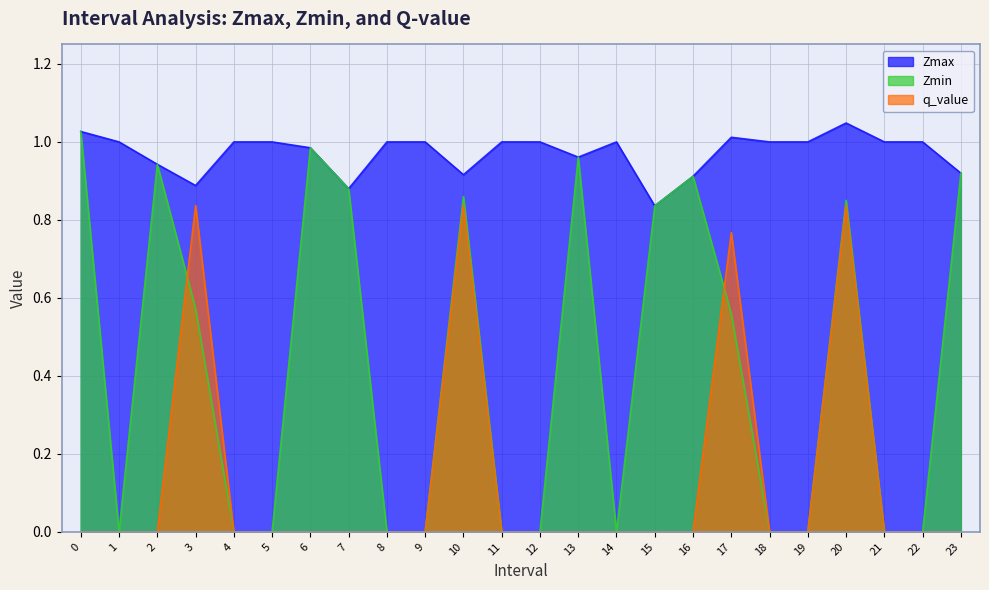

Which series changed the most between 1 and 19?

Zmax